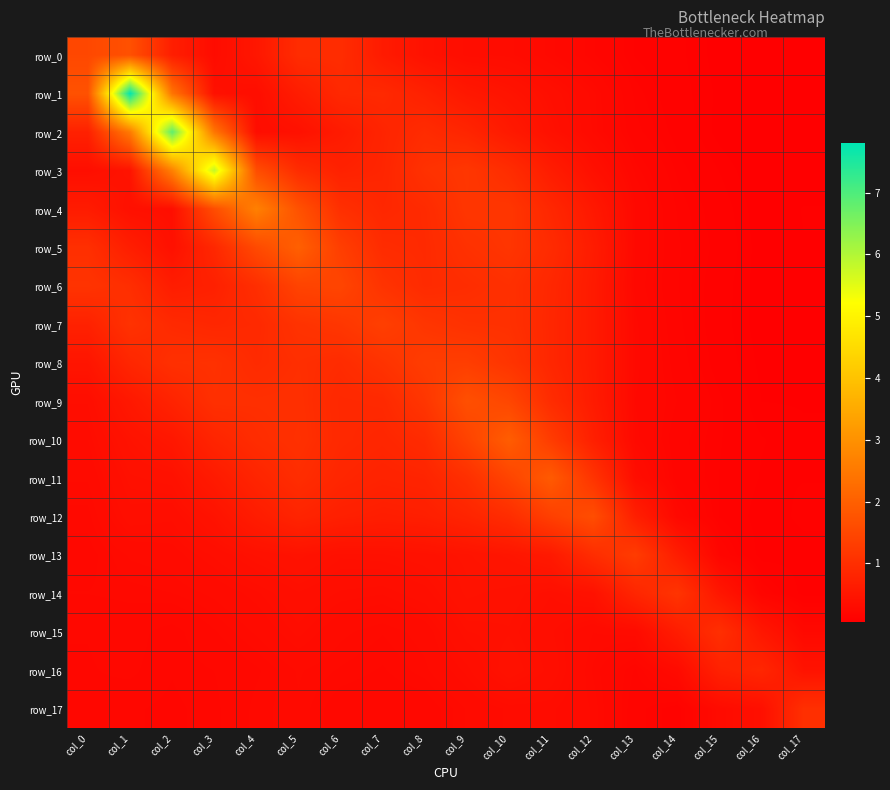

Reading right to left, what are all the values shown in this chart?

row_0: 0.1	0.1	0.1	0.1	0.1	0.2	0.3	0.3	0.3	0.4	0.6	1.0	1.0	0.5	0.3	0.7	1.7	1.5
row_1: 0.1	0.1	0.1	0.1	0.2	0.3	0.4	0.5	0.5	0.7	0.9	0.9	0.6	0.3	0.4	2.4	7.8	1.7
row_2: 0.1	0.1	0.1	0.1	0.2	0.3	0.4	0.6	0.8	0.9	0.8	0.6	0.4	0.3	2.4	6.8	2.5	0.7
row_3: 0.1	0.1	0.1	0.1	0.2	0.4	0.6	1.0	1.2	1.1	0.8	0.7	1.0	1.6	5.8	2.7	0.5	0.4
row_4: 0.1	0.1	0.1	0.2	0.2	0.6	0.8	1.2	1.2	0.9	0.9	1.0	1.7	2.7	1.6	0.4	0.4	0.6
row_5: 0.1	0.1	0.1	0.2	0.2	0.6	0.9	1.1	1.1	0.9	0.9	1.3	2.0	1.6	0.9	0.4	0.7	1.0
row_6: 0.1	0.1	0.1	0.2	0.2	0.6	0.9	1.0	1.0	0.9	1.1	1.5	1.4	1.0	0.7	0.6	1.0	1.1
row_7: 0.1	0.1	0.1	0.2	0.3	0.6	0.8	1.0	1.1	1.1	1.3	1.2	1.1	0.9	0.8	0.9	1.1	0.7
row_8: 0.1	0.1	0.1	0.2	0.3	0.6	0.8	1.1	1.3	1.3	1.1	0.9	1.0	0.9	1.1	1.0	0.8	0.5
row_9: 0.1	0.1	0.1	0.2	0.2	0.6	0.9	1.5	1.7	1.2	0.9	0.9	1.0	1.0	1.0	0.8	0.6	0.3
row_10: 0.1	0.1	0.1	0.2	0.3	0.7	1.3	1.9	1.4	0.9	0.8	0.9	1.0	1.0	0.8	0.5	0.4	0.3
row_11: 0.1	0.1	0.1	0.2	0.3	1.1	1.9	1.4	1.0	0.8	0.8	0.8	1.0	0.8	0.6	0.4	0.4	0.3
row_12: 0.1	0.1	0.1	0.2	0.7	1.6	1.3	1.0	0.8	0.7	0.7	0.7	0.8	0.6	0.4	0.3	0.4	0.3
row_13: 0.1	0.1	0.2	0.7	1.3	1.0	0.6	0.5	0.5	0.4	0.4	0.4	0.4	0.4	0.3	0.3	0.3	0.2
row_14: 0.1	0.2	0.5	1.1	0.8	0.4	0.4	0.4	0.4	0.4	0.3	0.3	0.4	0.3	0.3	0.3	0.3	0.2
row_15: 0.2	0.5	1.0	0.6	0.3	0.3	0.3	0.4	0.4	0.3	0.3	0.3	0.3	0.3	0.2	0.2	0.2	0.2
row_16: 0.4	0.8	0.7	0.3	0.2	0.3	0.4	0.4	0.3	0.3	0.2	0.3	0.3	0.2	0.2	0.2	0.2	0.2
row_17: 1.0	0.4	0.3	0.1	0.2	0.3	0.3	0.3	0.3	0.2	0.2	0.2	0.3	0.3	0.2	0.2	0.2	0.2